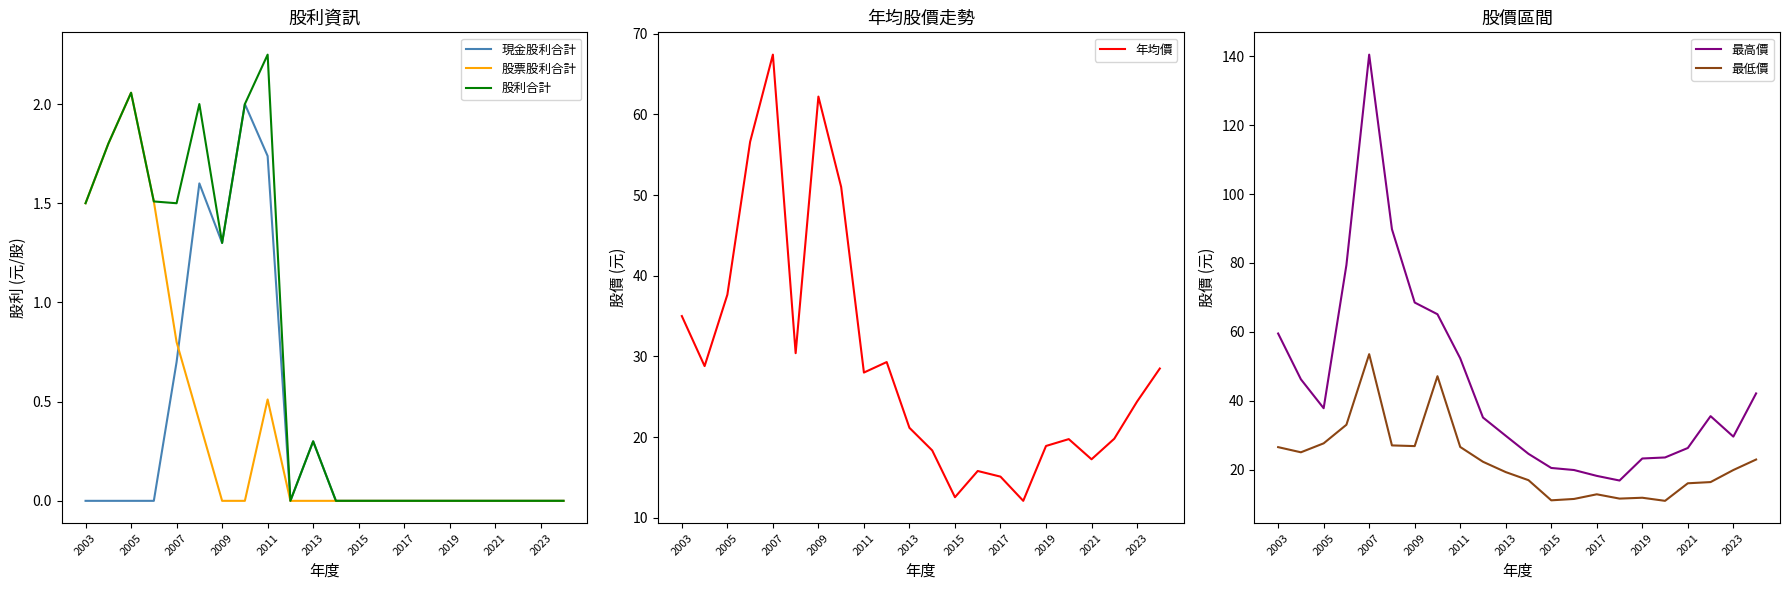

True or false: 股利合計 has a value of 0.4 at 2007.

False